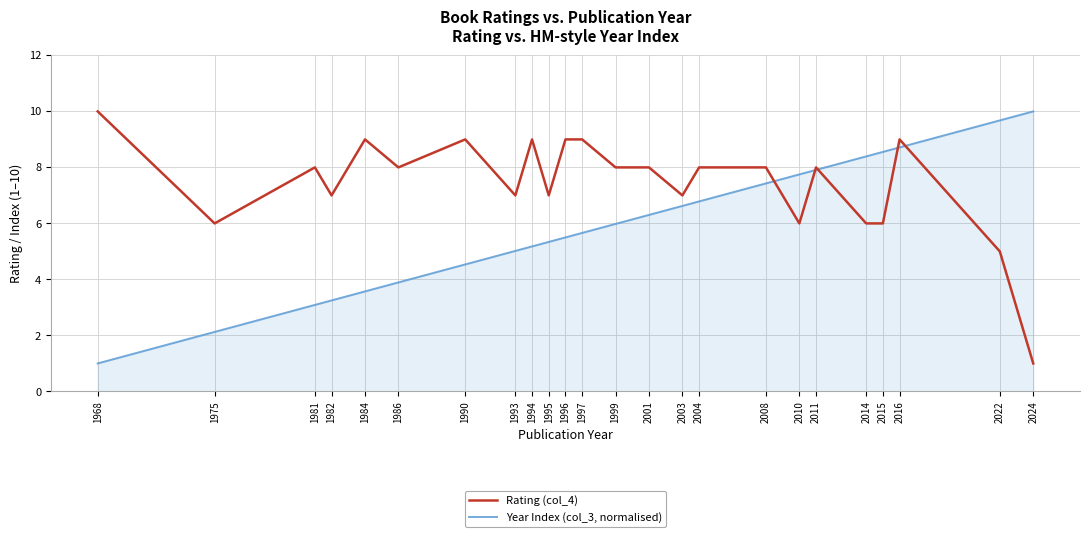

Which series changed the most between 1975 and 2024?

Year Index (col_3, normalised)